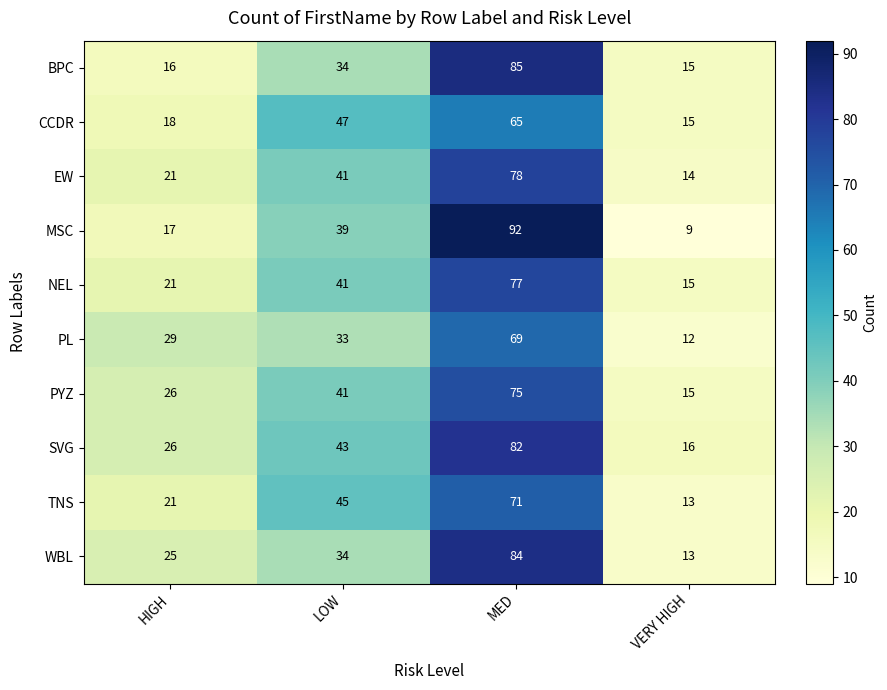

What is the difference between the second highest and minimum values in the PL series?

21